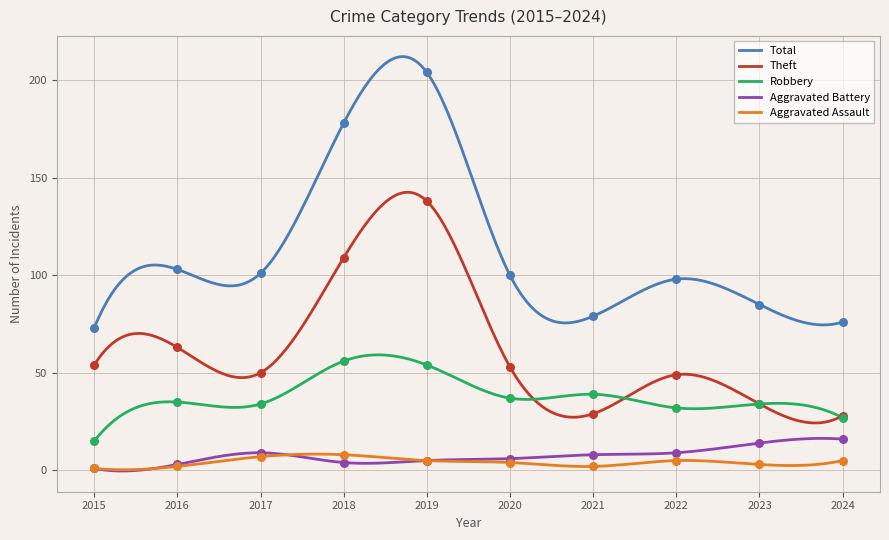

Which series contains the lowest Y value?

Aggravated Assault